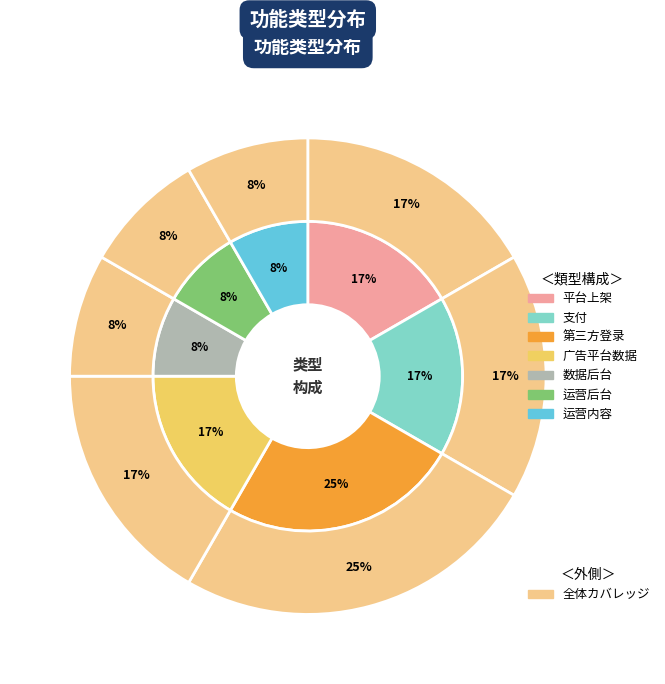

What is the ratio of the value at 运营后台 to the value at 运营内容?

1.0